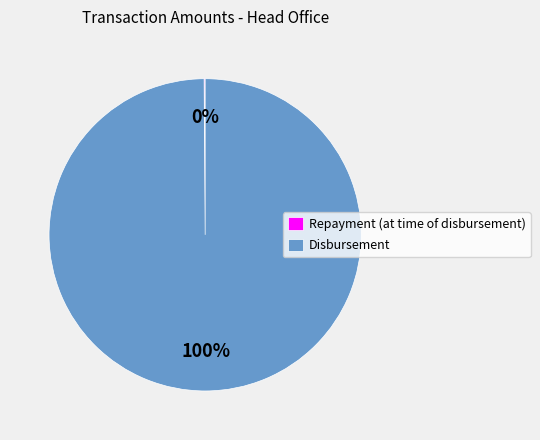

True or false: Disbursement accounts for 100% of the total.

True